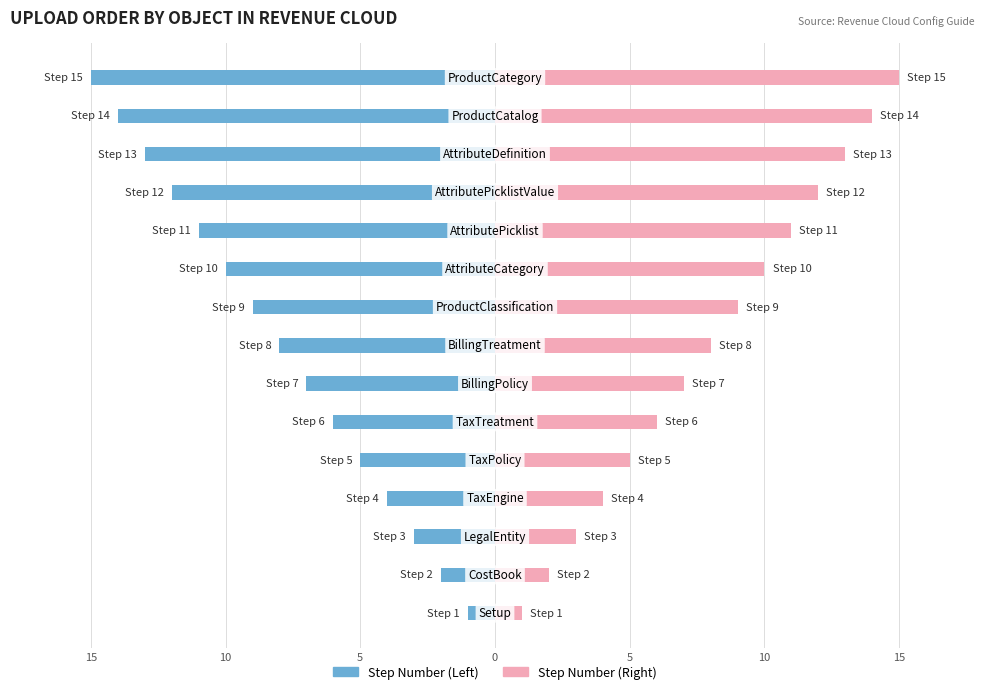

What is the average value of the Step Number series?

-8